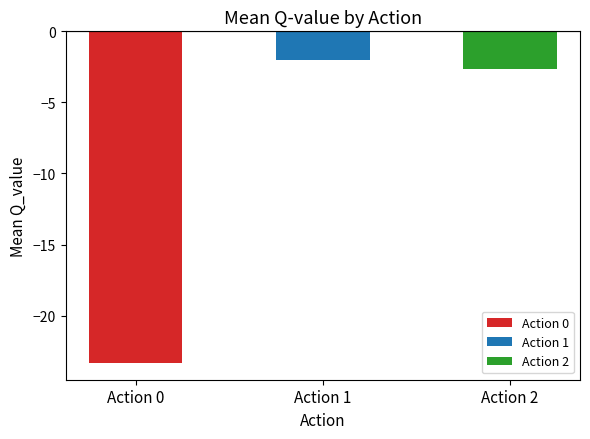

What is the difference between the maximum and second lowest values?

0.6